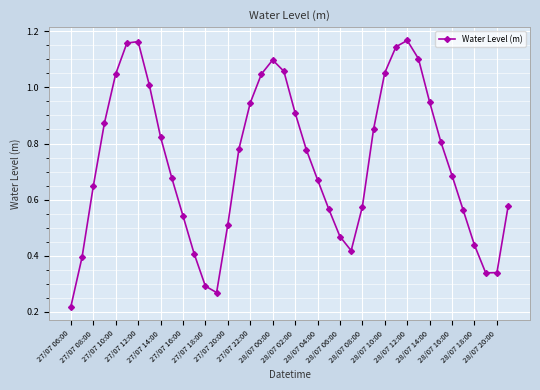

What is the sum of all values?

29.4